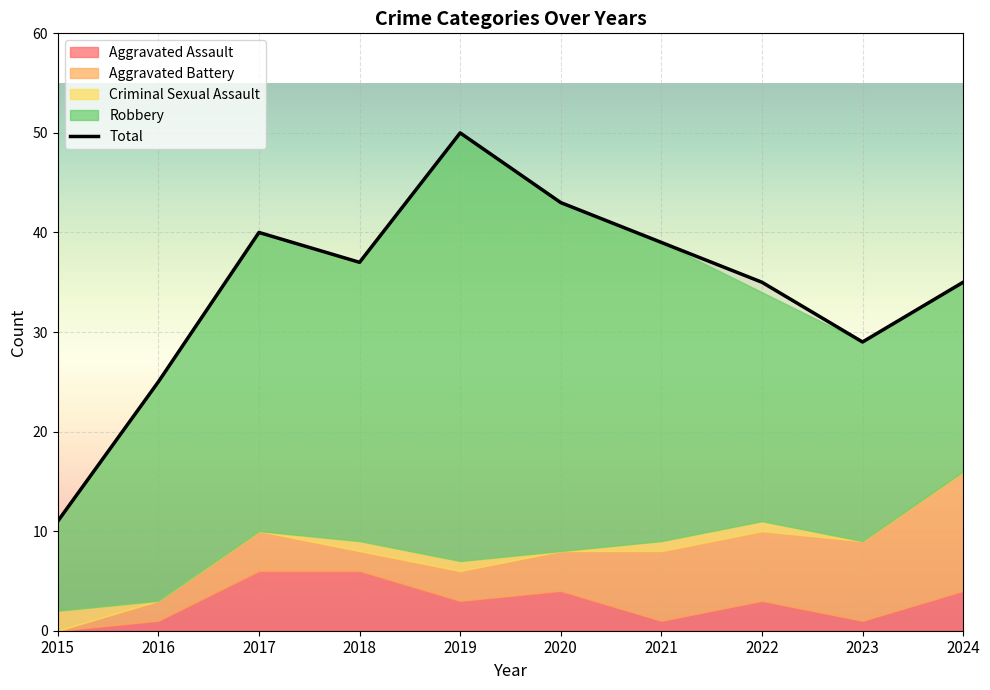

What is the smallest value displayed?

11